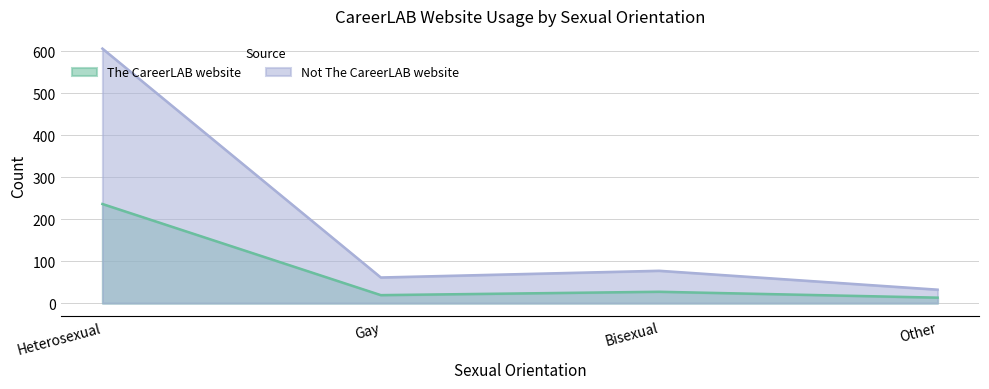

What is the difference between the maximum and minimum values in the Not The CareerLAB website series?

574